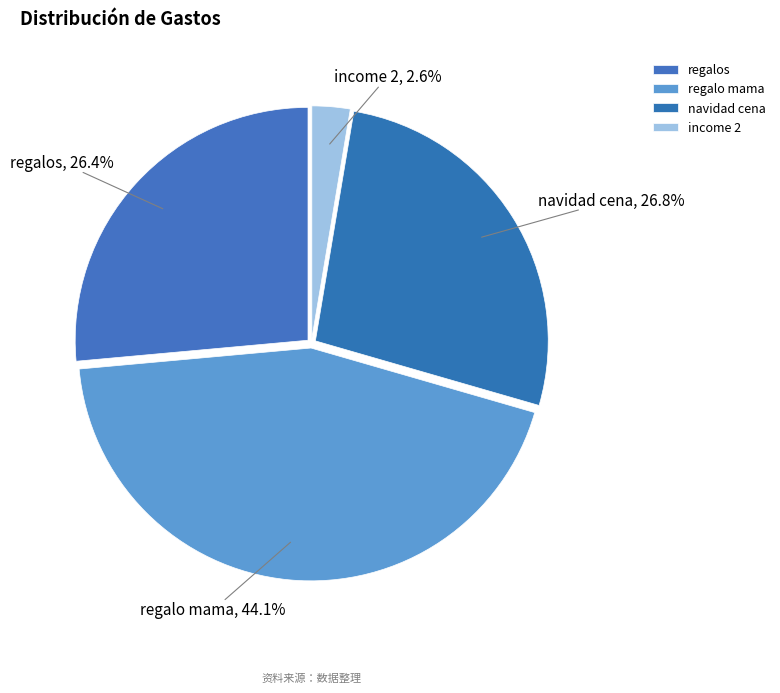

How much of the chart is everything except navidad cena?

73.2%